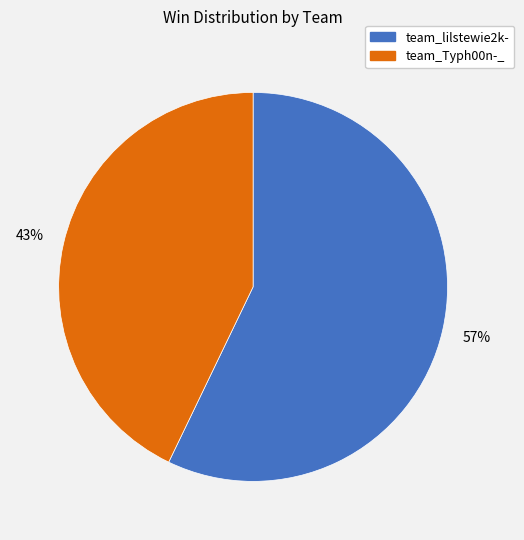

Approximately how many times larger is the value at team_lilstewie2k- compared to team_Typh00n-_?

1.3